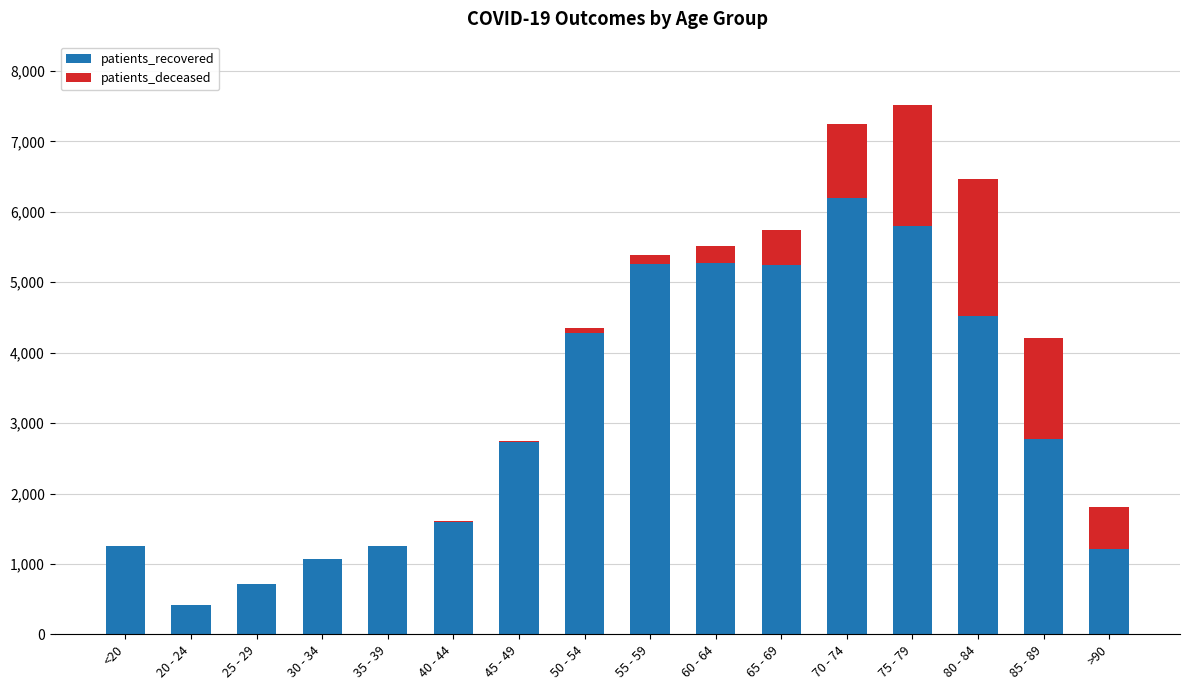

The value of patients_recovered at 60 - 64 is 9386. True or false?

False